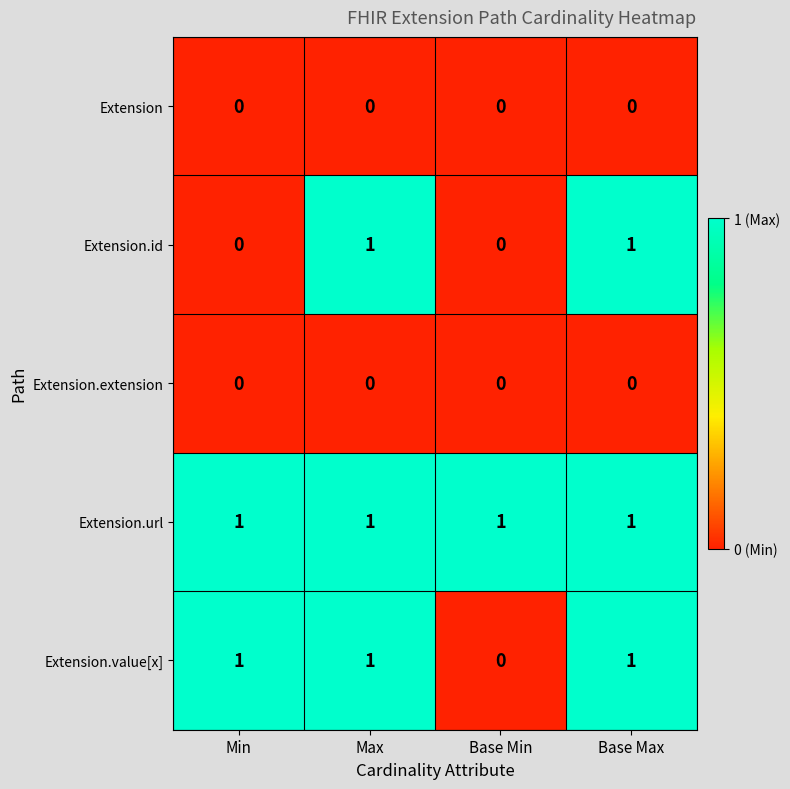

The Extension.extension series shows 0 at Base Max. True or false?

True